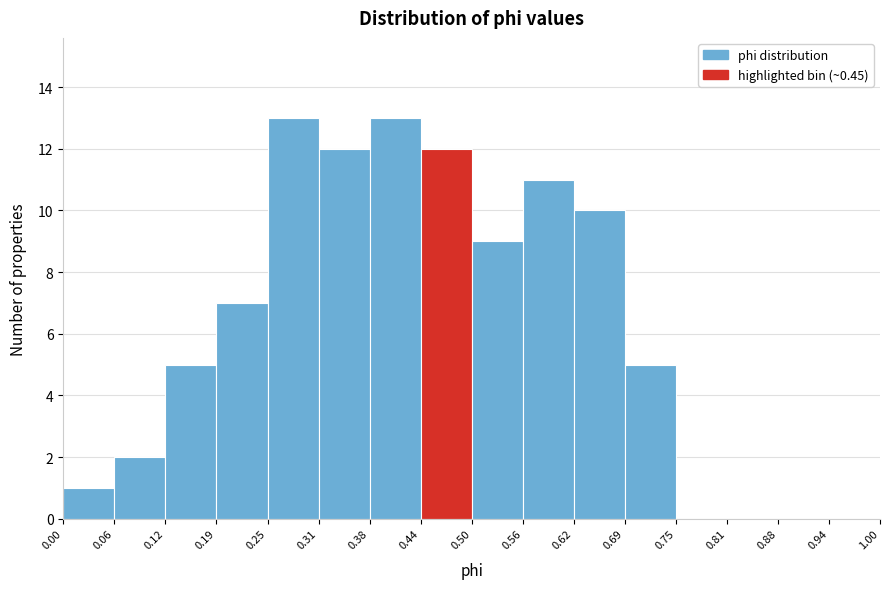

Reading left to right, transcribe this chart: for each bar, give the range it covers on the x-axis and its height. The values are not printed on the chart, so give them approximately, as read against the axis.

0.00 to 0.06: 1
0.06 to 0.12: 2
0.12 to 0.19: 5
0.19 to 0.25: 7
0.25 to 0.31: 13
0.31 to 0.38: 12
0.38 to 0.44: 13
0.44 to 0.50: 12
0.50 to 0.56: 9
0.56 to 0.62: 11
0.62 to 0.69: 10
0.69 to 0.75: 5
0.75 to 0.81: 0
0.81 to 0.88: 0
0.88 to 0.94: 0
0.94 to 1.00: 0